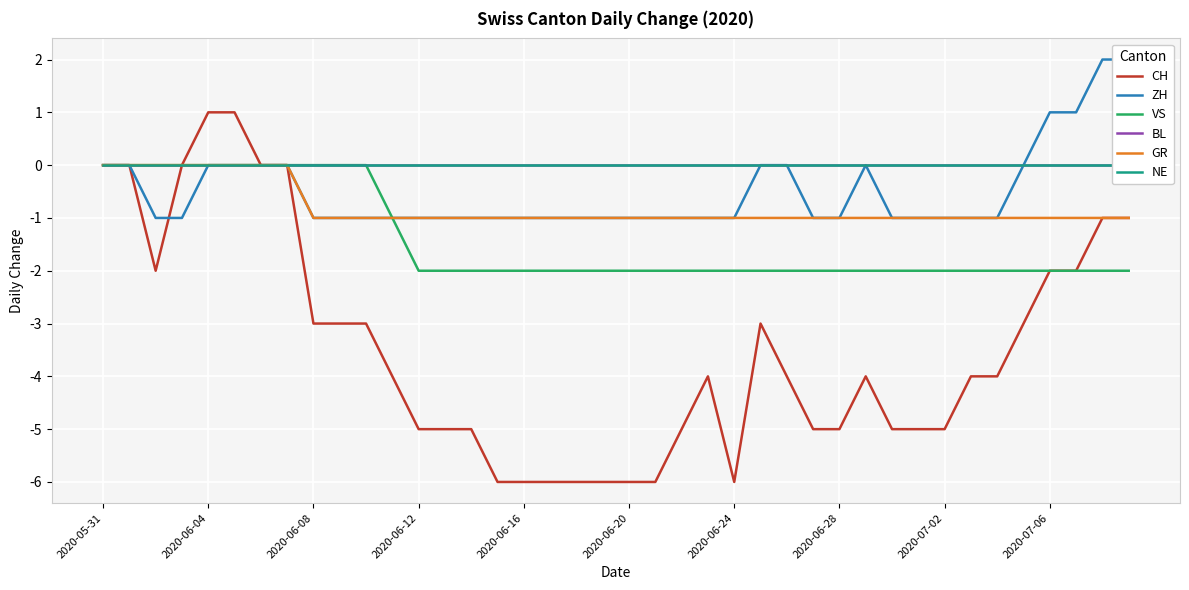

Reading right to left, transcribe all the data shown in this chart.

CH: -1	-1	-2	-2	-3	-4	-4	-5	-5	-5	-4	-5	-5	-4	-3	-6	-4	-5	-6	-6	-6	-6	-6	-6	-6	-5	-5	-5	-4	-3	-3	-3	0	0	1	1	0	-2	0	0
ZH: 2	2	1	1	0	-1	-1	-1	-1	-1	0	-1	-1	0	0	-1	-1	-1	-1	-1	-1	-1	-1	-1	-1	-1	-1	-1	-1	-1	-1	-1	0	0	0	0	-1	-1	0	0
VS: -2	-2	-2	-2	-2	-2	-2	-2	-2	-2	-2	-2	-2	-2	-2	-2	-2	-2	-2	-2	-2	-2	-2	-2	-2	-2	-2	-2	-1	0	0	0	0	0	0	0	0	0	0	0
BL: 0	0	0	0	0	0	0	0	0	0	0	0	0	0	0	0	0	0	0	0	0	0	0	0	0	0	0	0	0	0	0	0	0	0	0	0	0	0	0	0
GR: -1	-1	-1	-1	-1	-1	-1	-1	-1	-1	-1	-1	-1	-1	-1	-1	-1	-1	-1	-1	-1	-1	-1	-1	-1	-1	-1	-1	-1	-1	-1	-1	0	0	0	0	0	0	0	0
NE: 0	0	0	0	0	0	0	0	0	0	0	0	0	0	0	0	0	0	0	0	0	0	0	0	0	0	0	0	0	0	0	0	0	0	0	0	0	0	0	0